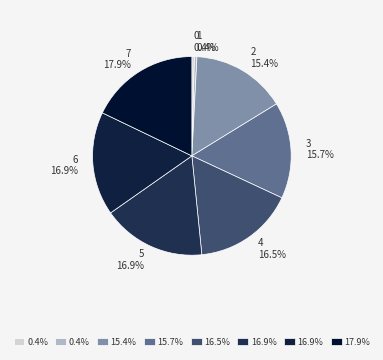

How much of the chart is everything except 1?

99.6%